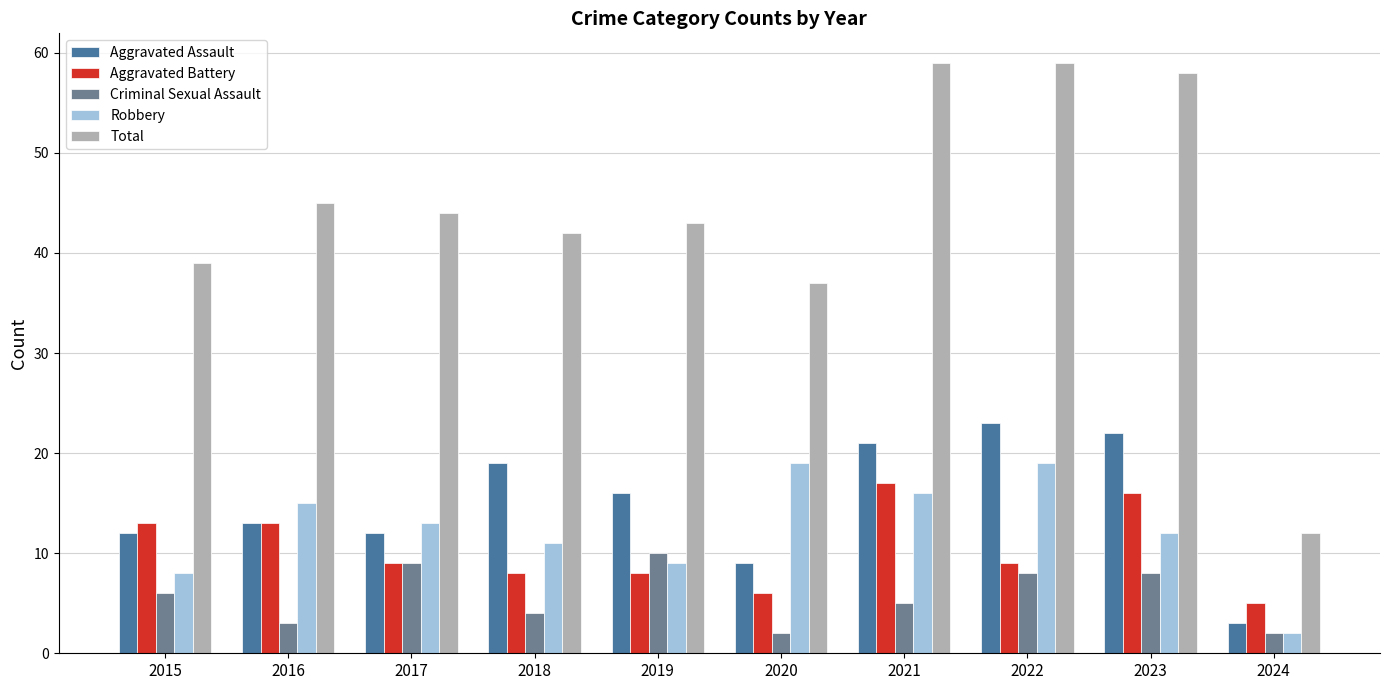

How many bars are there in total?

50